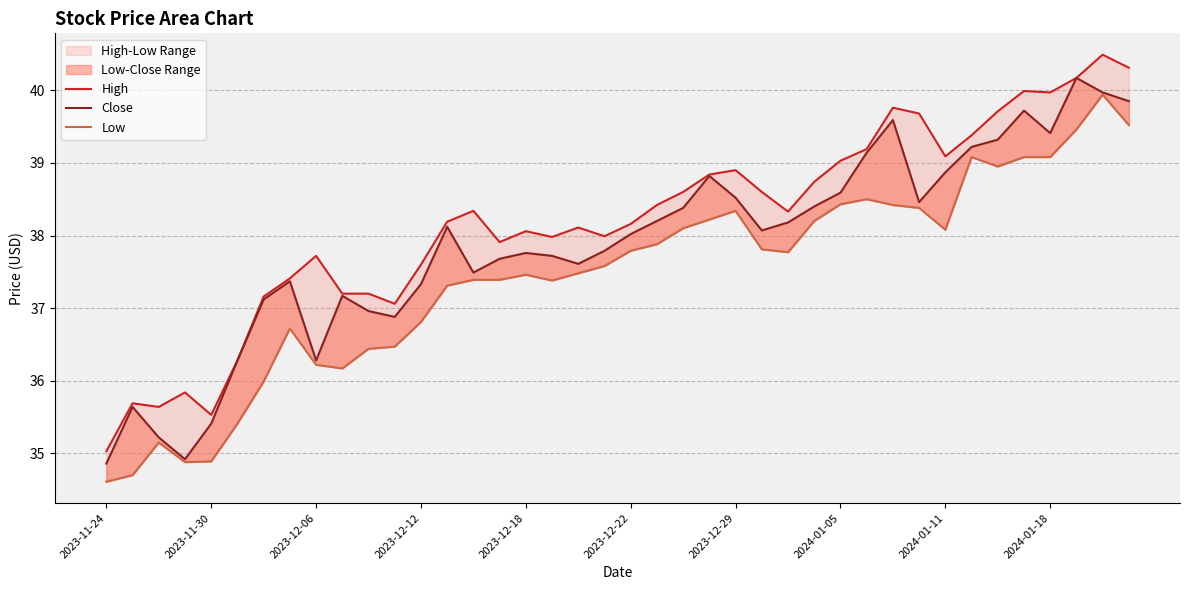

Reading left to right, transcribe all the data shown in this chart.

High: 35.0	35.7	35.6	35.8	35.5	36.3	37.2	37.4	37.7	37.2	37.2	37.1	37.6	38.2	38.3	37.9	38.1	38.0	38.1	38.0	38.2	38.4	38.6	38.8	38.9	38.6	38.3	38.7	39.0	39.2	39.8	39.7	39.1	39.4	39.7	40.0	40.0	40.2	40.5	40.3
Close: 34.9	35.6	35.2	34.9	35.4	36.3	37.1	37.4	36.3	37.2	37.0	36.9	37.3	38.1	37.5	37.7	37.8	37.7	37.6	37.8	38.0	38.2	38.4	38.8	38.5	38.1	38.2	38.4	38.6	39.1	39.6	38.5	38.9	39.2	39.3	39.7	39.4	40.2	40.0	39.9
Low: 34.6	34.7	35.1	34.9	34.9	35.4	36.0	36.7	36.2	36.2	36.4	36.5	36.8	37.3	37.4	37.4	37.5	37.4	37.5	37.6	37.8	37.9	38.1	38.2	38.3	37.8	37.8	38.2	38.4	38.5	38.4	38.4	38.1	39.1	39.0	39.1	39.1	39.5	39.9	39.5